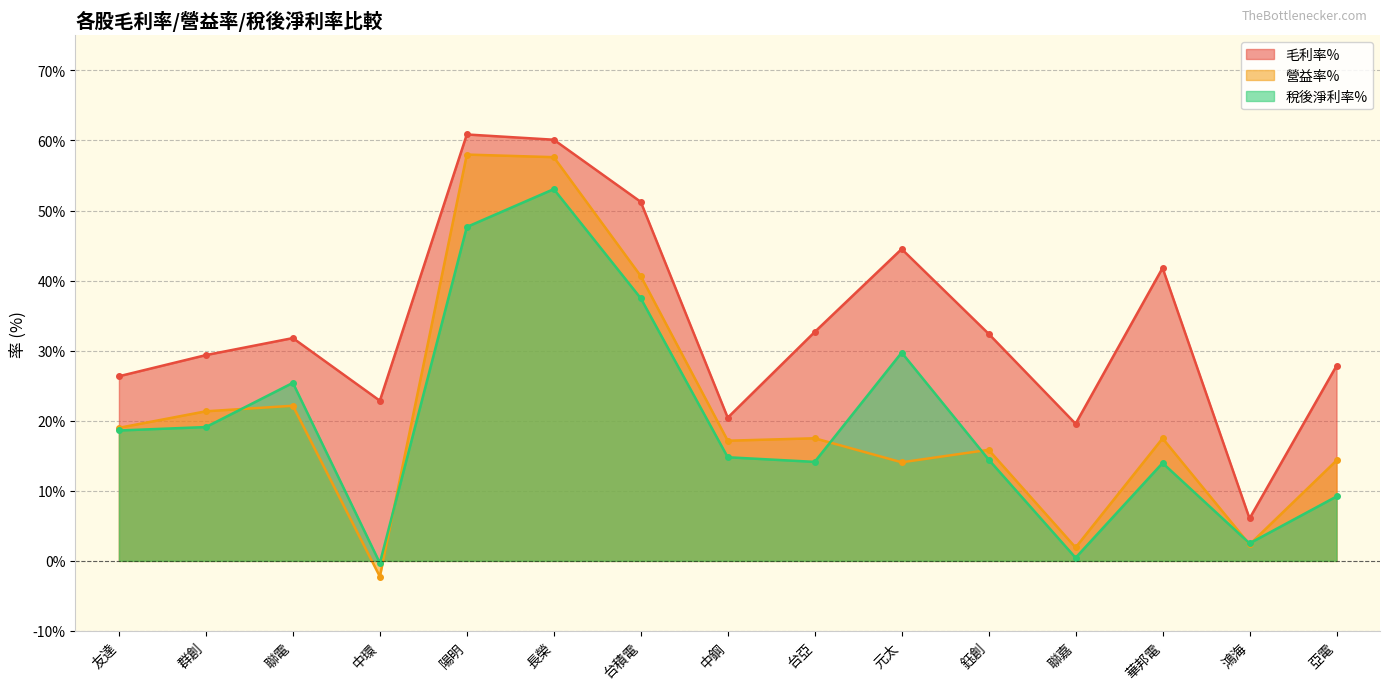

What is the difference between the 稅後淨利率% values at 元太 and 中鋼?

14.9